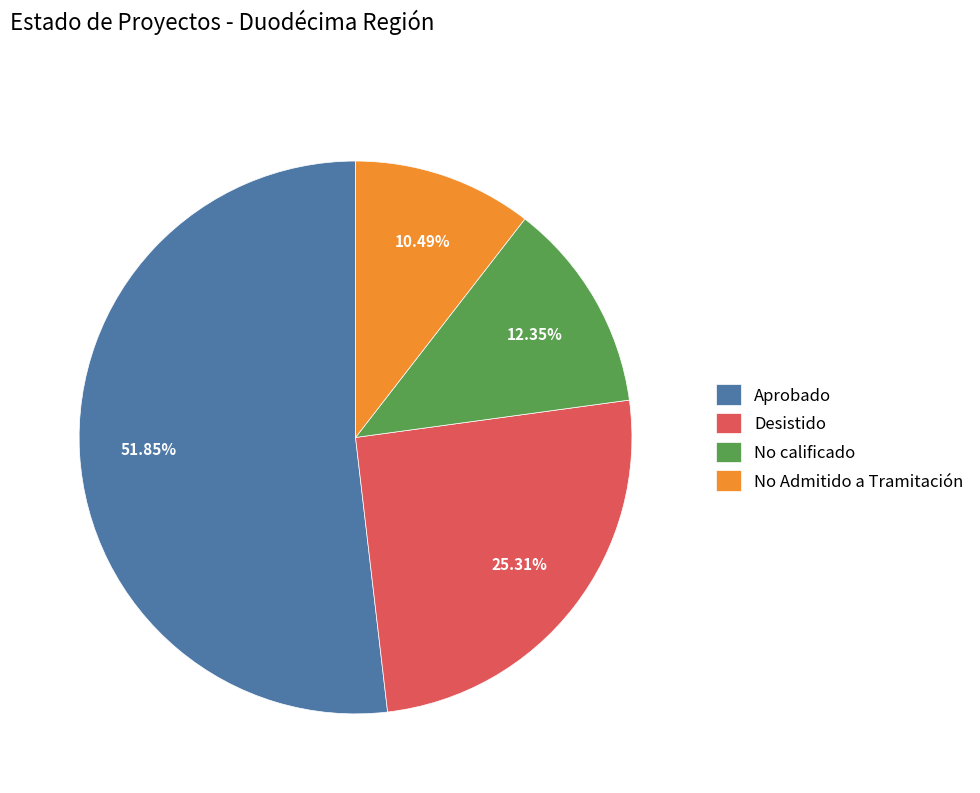

Which slice is the smallest?

No Admitido a Tramitación